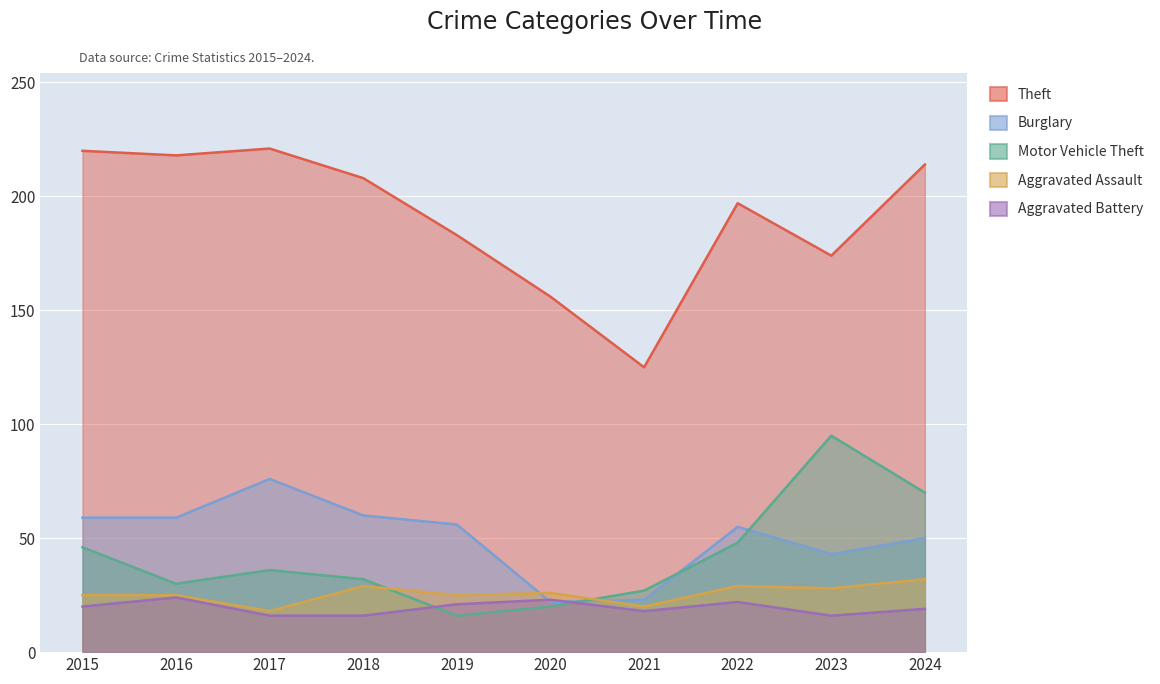

Where is the first local minimum for Theft?

2016